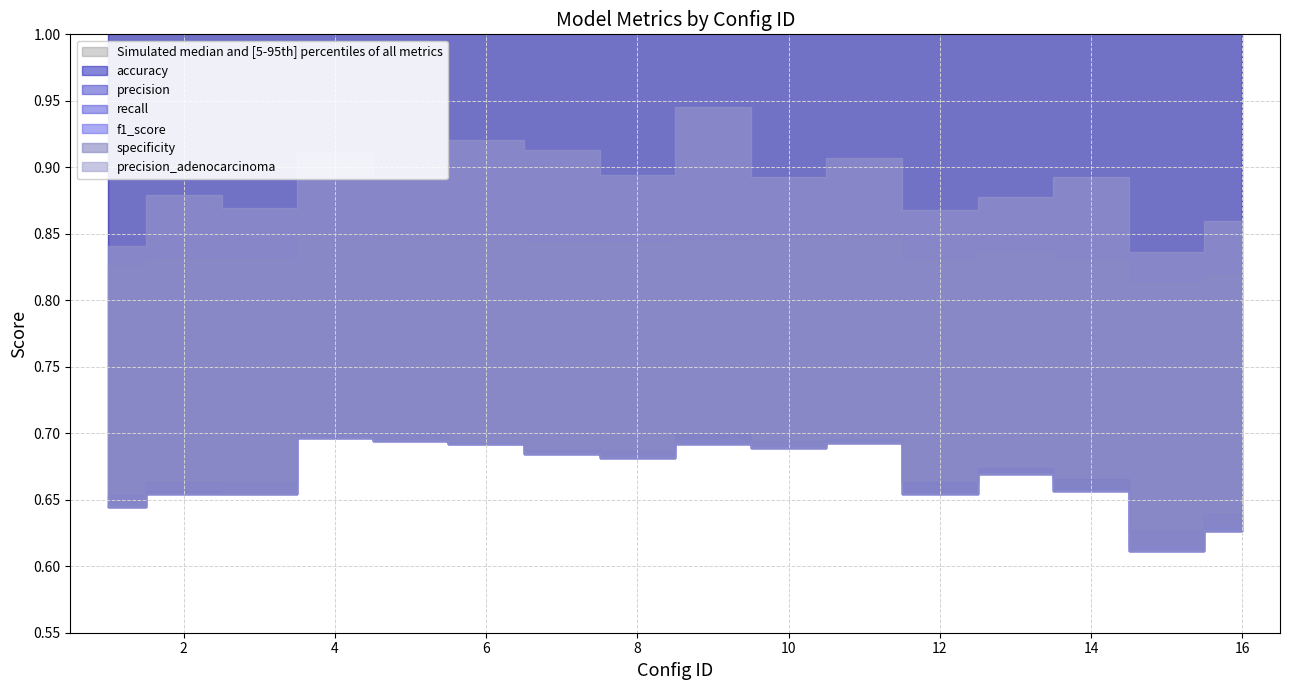

What is the value of the specificity point at the 8th from the left?

0.8